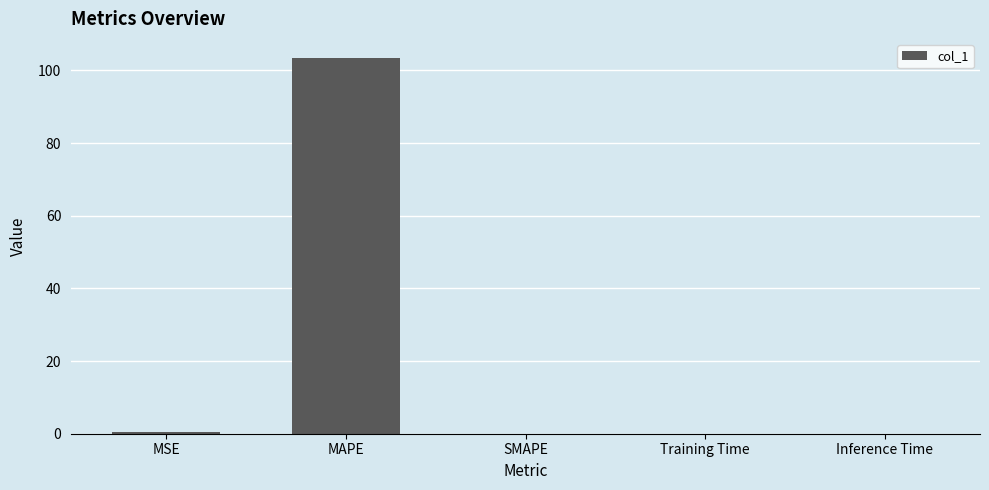

True or false: the data shows 0.0 at Training Time.

True